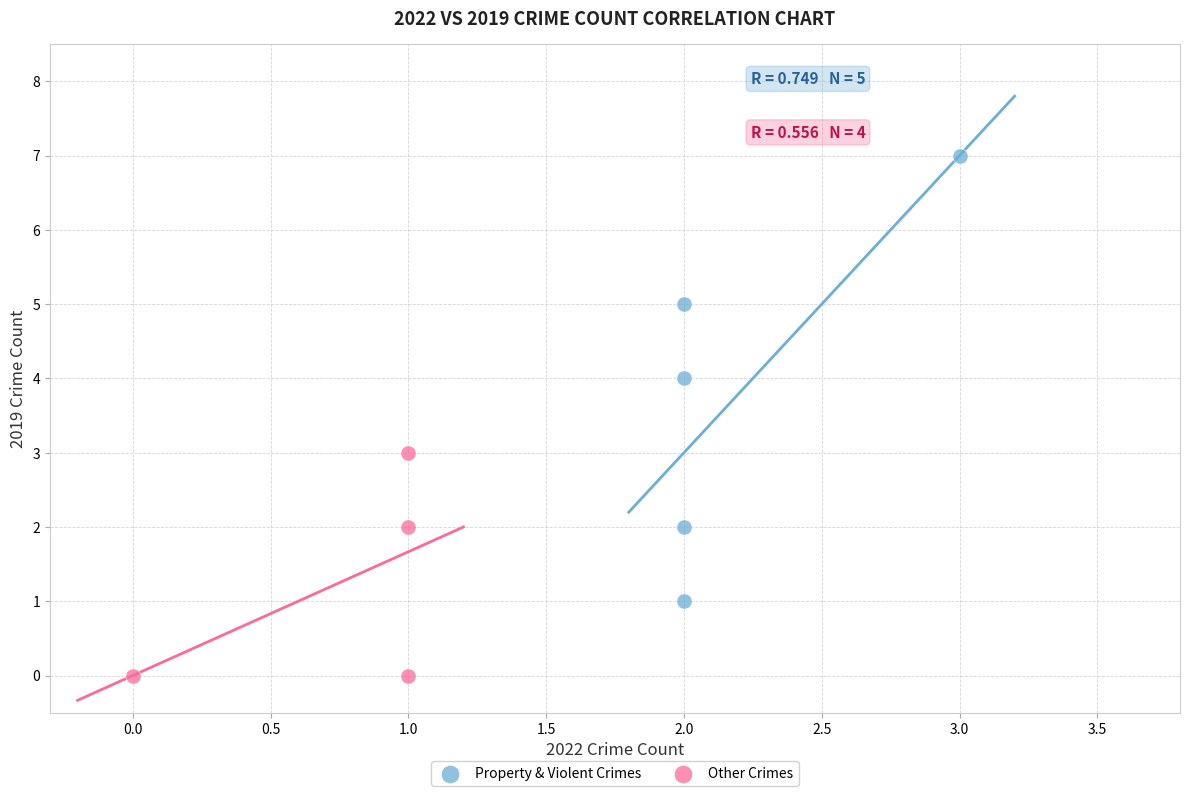

Which series reaches the maximum Y coordinate?

Property & Violent Crimes